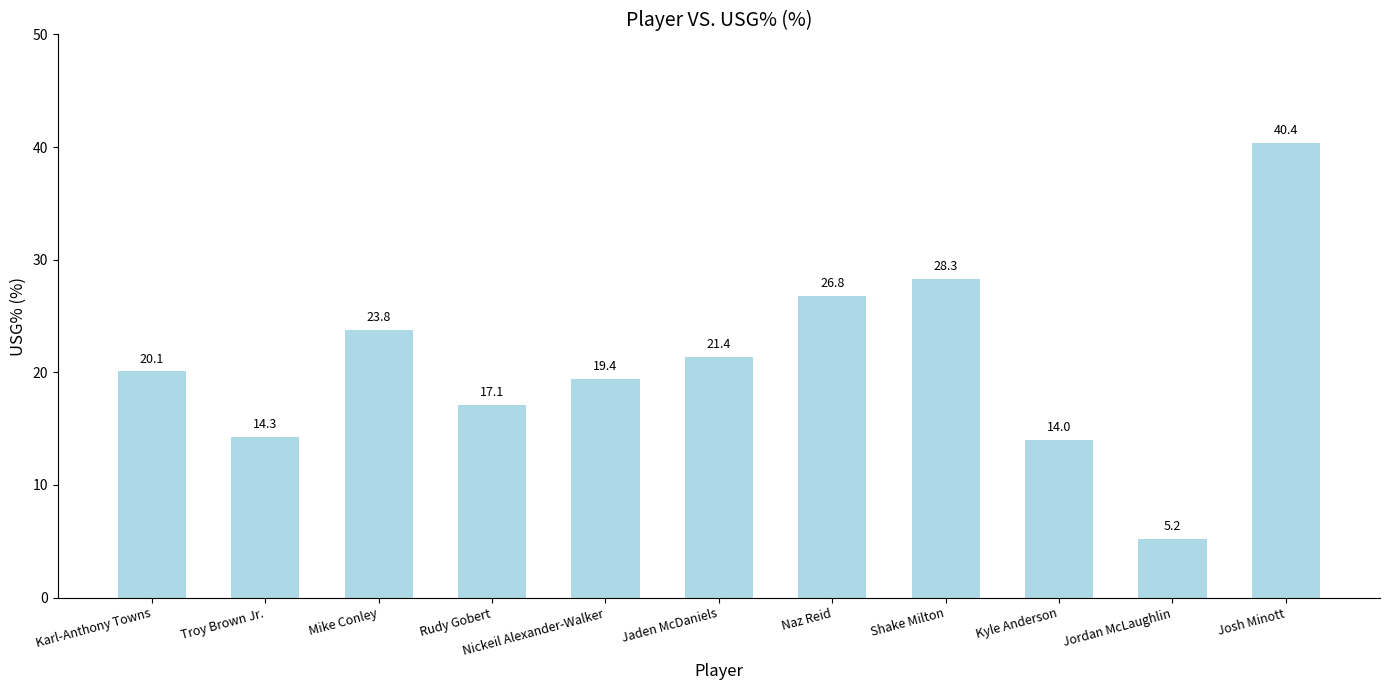

The value at Nickeil Alexander-Walker is 34.2. True or false?

False